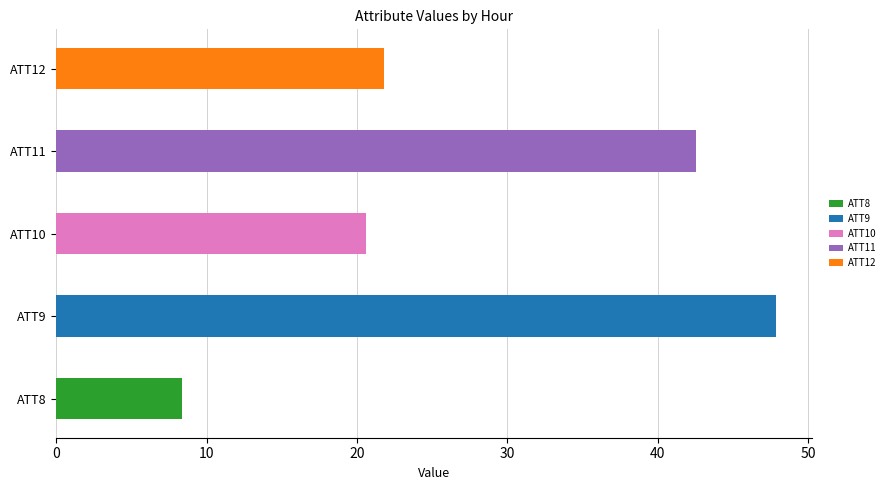

How many bars are there in each group?

5